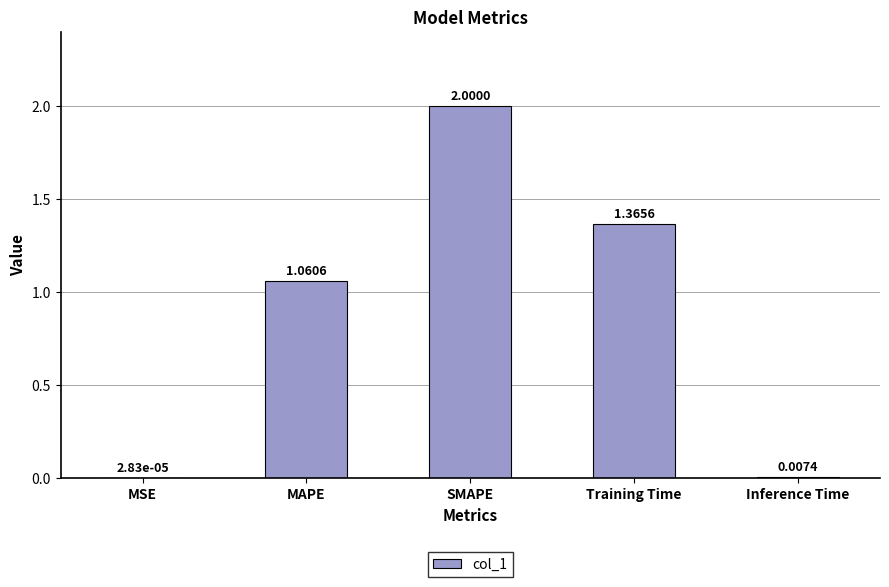

At which label is the value closest to 1?

MAPE